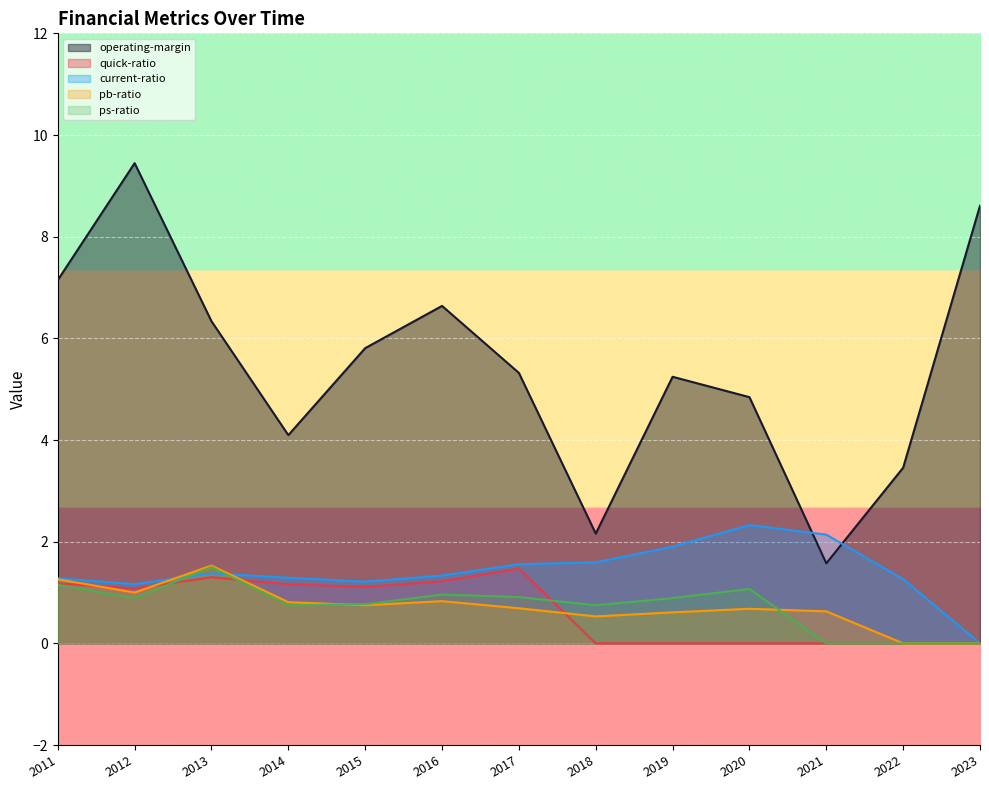

Rank the categories by current-ratio value from highest to lowest.

2020, 2021, 2019, 2018, 2017, 2013, 2016, 2014, 2011, 2022, 2015, 2012, 2023